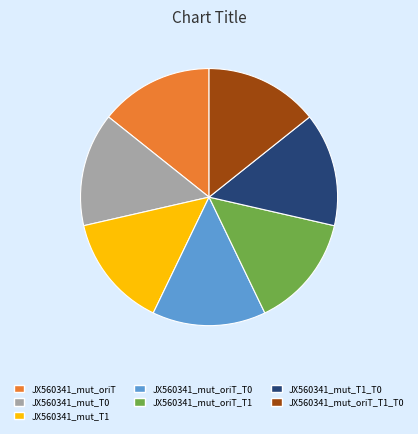

Do JX560341_mut_T1_T0 and JX560341_mut_oriT_T1 together represent more than half of the pie?

No